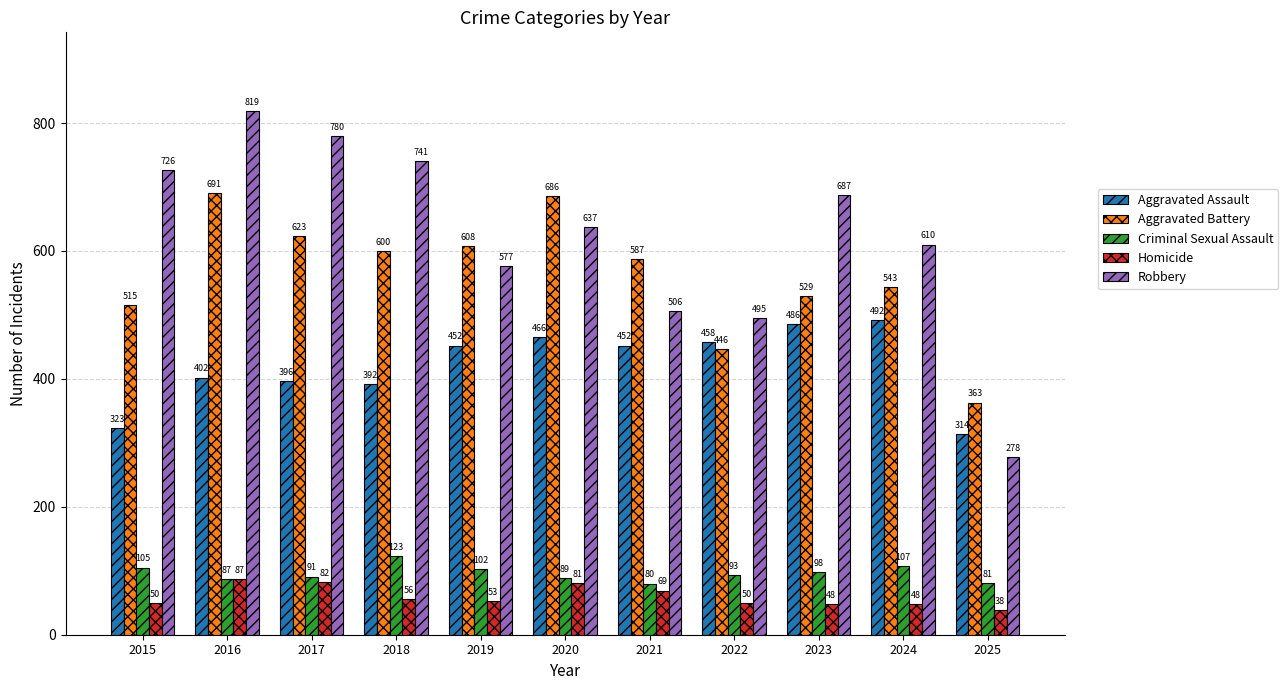

What is the maximum value shown in the chart?

819